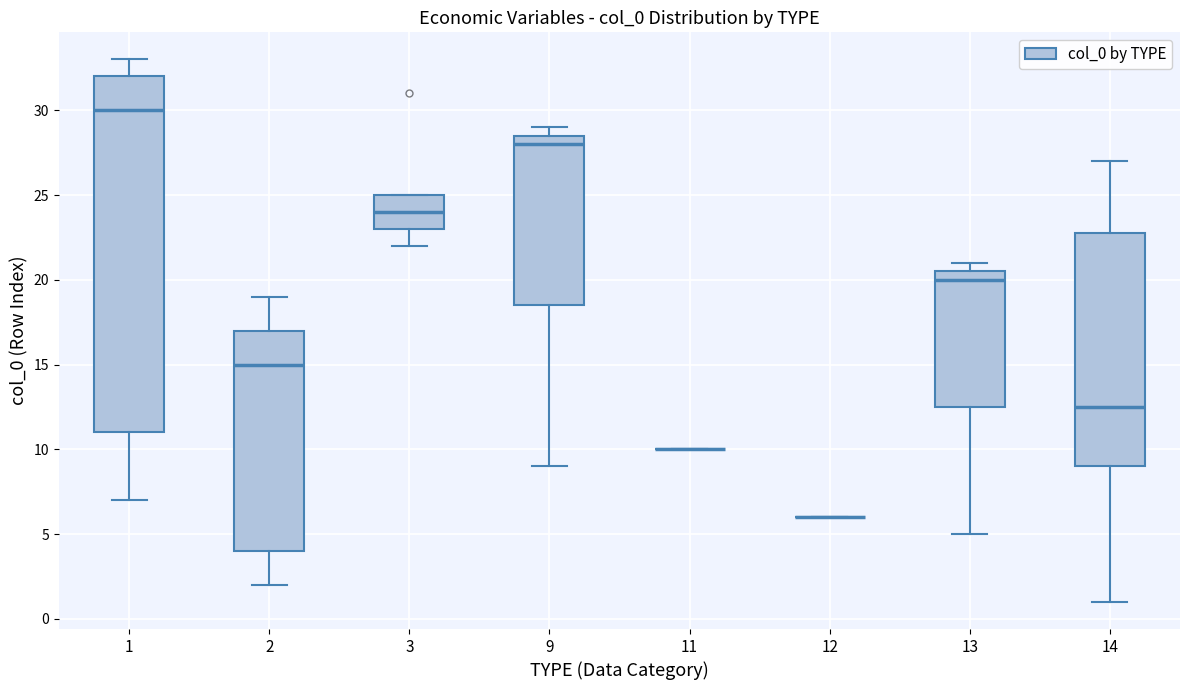

Reading left to right, transcribe this box plot: for each box, give where its median line is, the range the box spans, and where its two whiskers end, as read against the y-axis. The values are not printed on the chart, so give them approximately, as read against the axis.

1: median 30.0, box 11.0 to 32.0, whiskers 7.0 to 33.0
2: median 15.0, box 4.0 to 17.0, whiskers 2.0 to 19.0
3: median 24.0, box 23.0 to 25.0, whiskers 22.0 to 25.0
9: median 28.0, box 18.5 to 28.5, whiskers 9.0 to 29.0
11: box collapsed to a line at 10.0, whiskers 10.0 to 10.0
12: box collapsed to a line at 6.0, whiskers 6.0 to 6.0
13: median 20.0, box 12.5 to 20.5, whiskers 5.0 to 21.0
14: median 12.5, box 9.0 to 23.0, whiskers 1.0 to 27.0